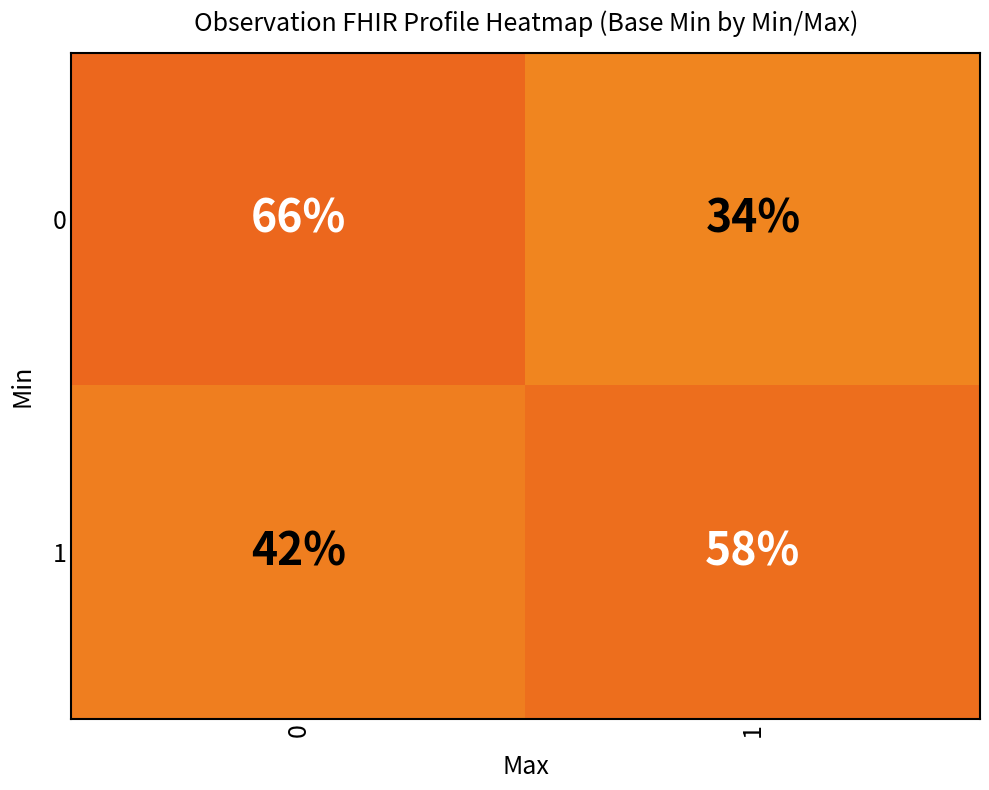

Is the value of 0 at 0 greater than the value of 1 at 1?

Yes